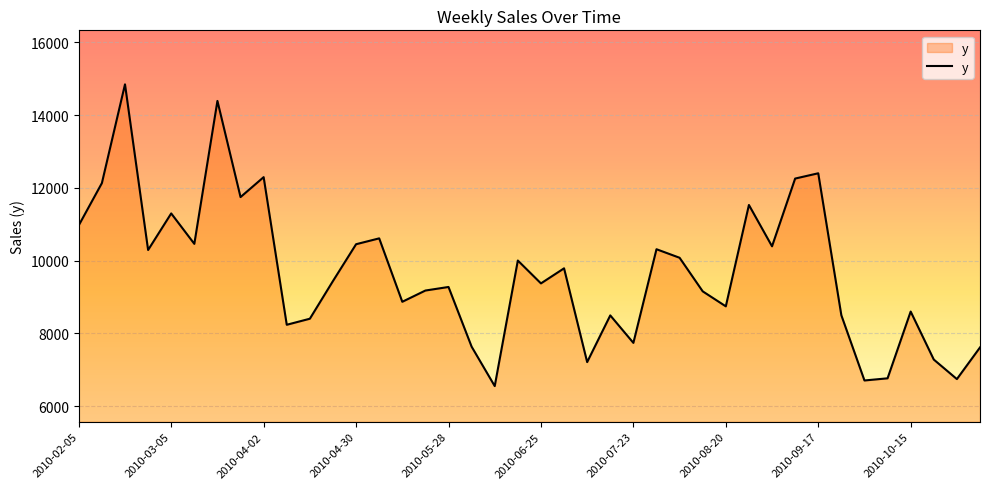

What is the difference between the maximum and minimum values?

8297.4